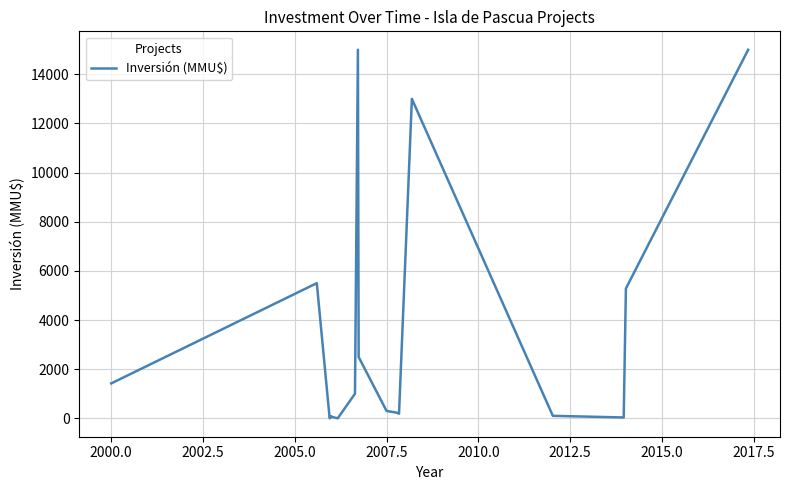

True or false: the data shows 361 at 2000.0.

False